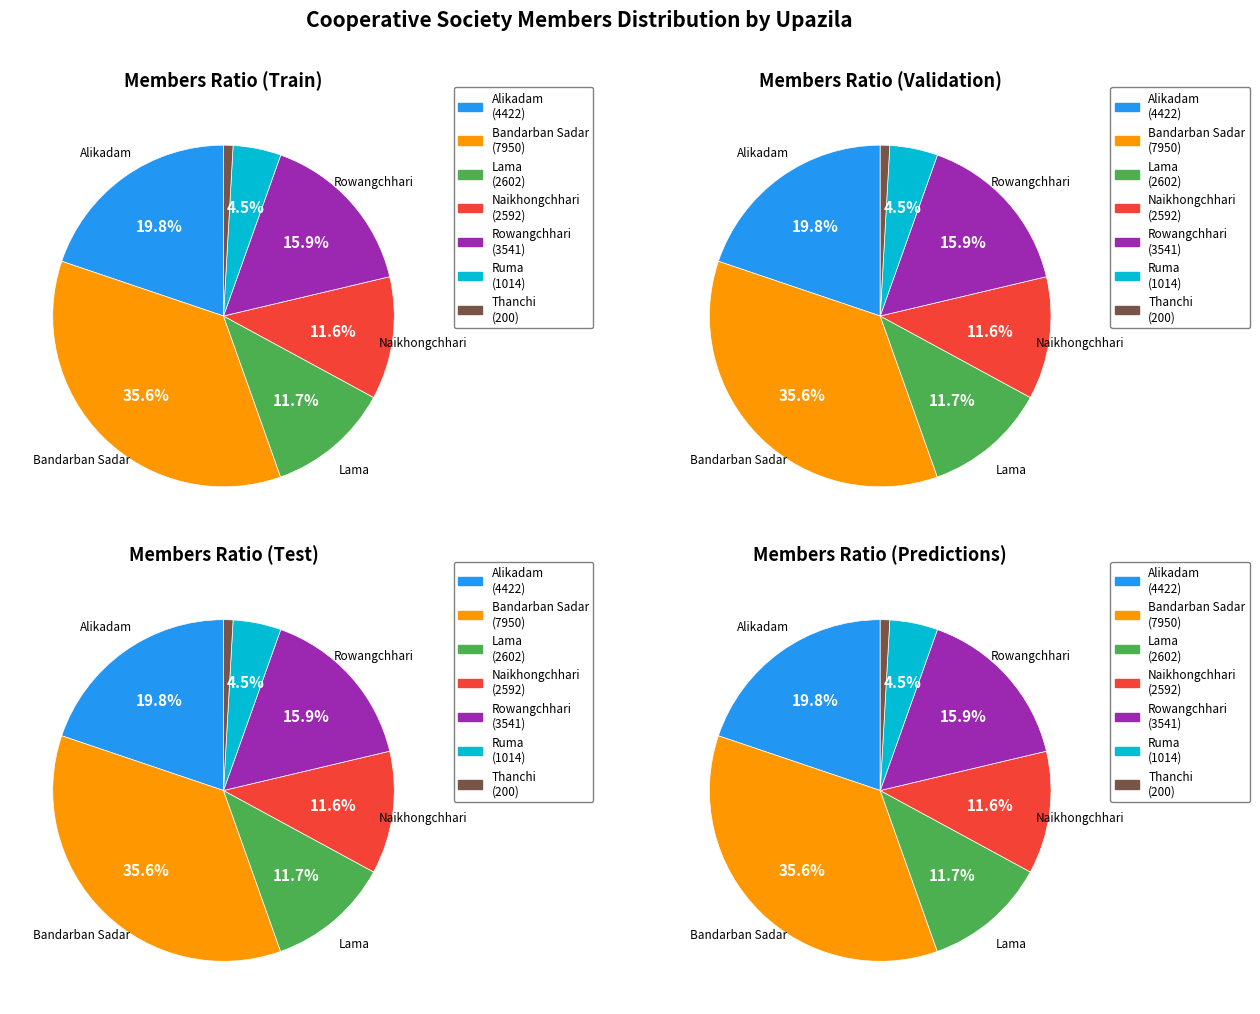

What is the change in value from Lama to Ruma?

-1588